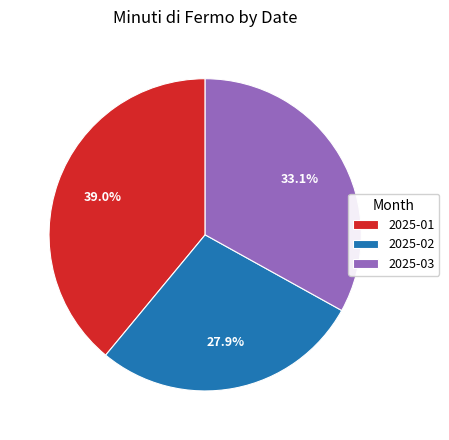

Rank the categories by value from highest to lowest.

2025-01, 2025-03, 2025-02